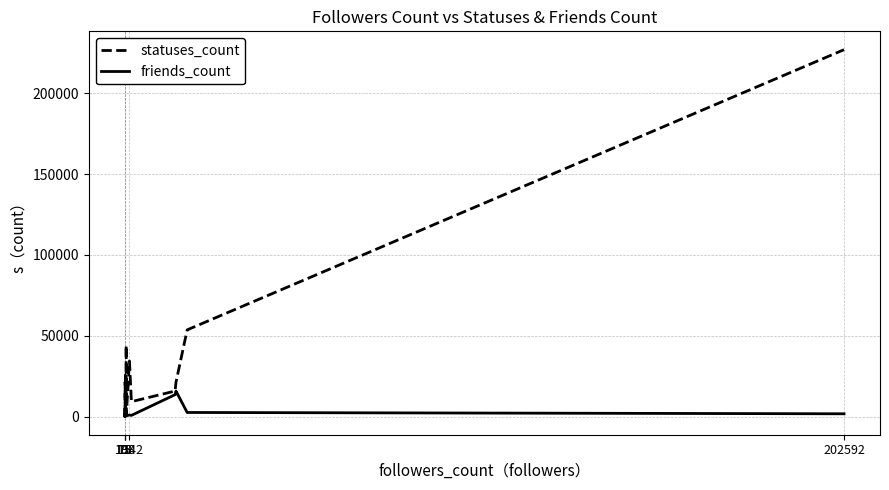

Which series has the largest total across all categories?

statuses_count